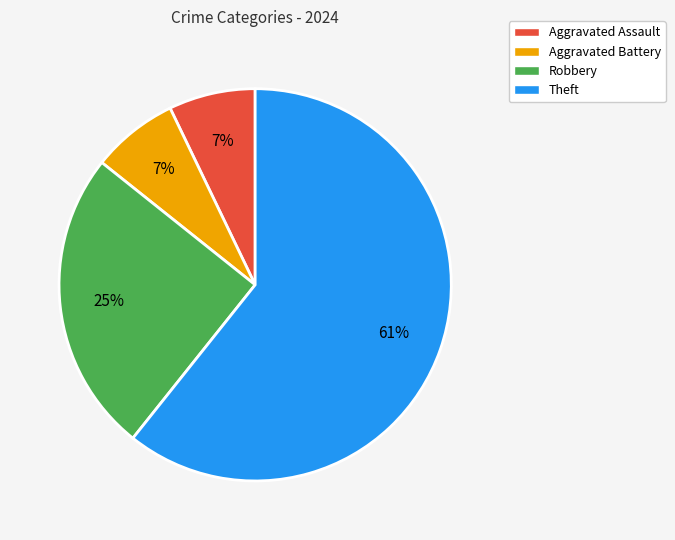

To the nearest percent, what is the average slice percentage?

25%